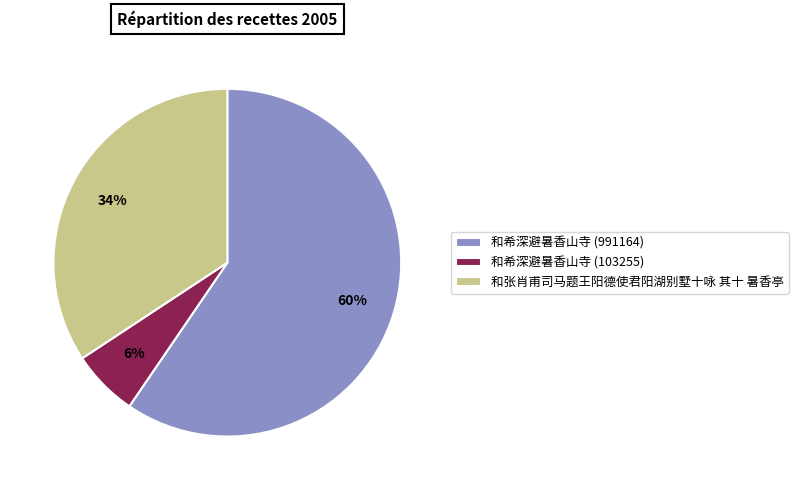

To the nearest percent, what percentage of the pie is 和希深避暑香山寺 (991164)?

60%